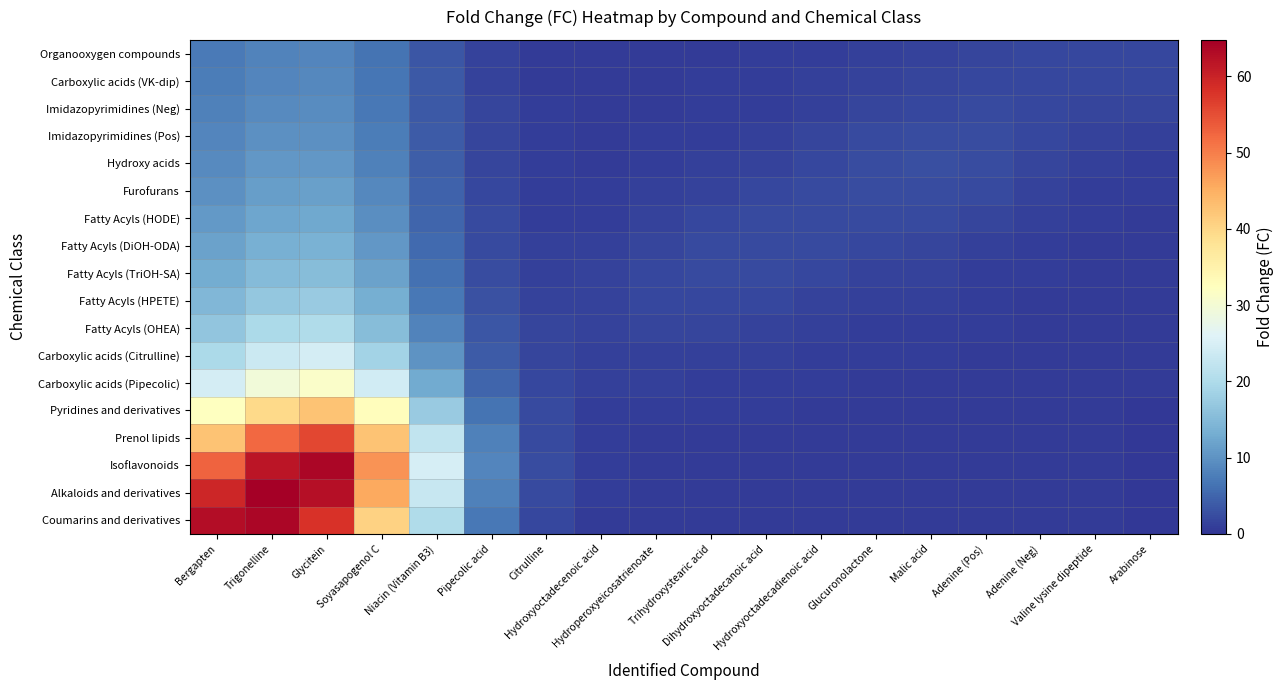

How many series are shown in this chart?

18